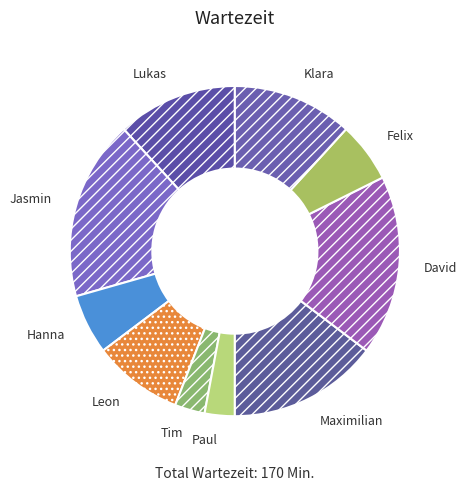

Count the number of slices in the pie.

10